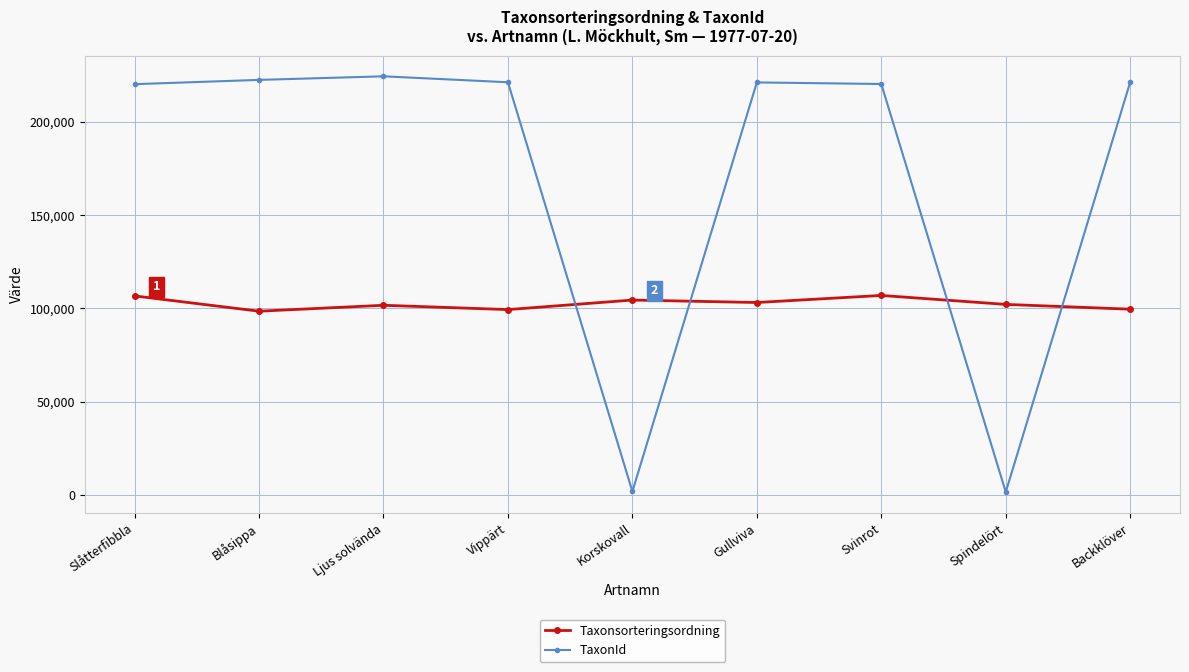

List the series in order of their peak value, lowest first.

Taxonsorteringsordning, TaxonId